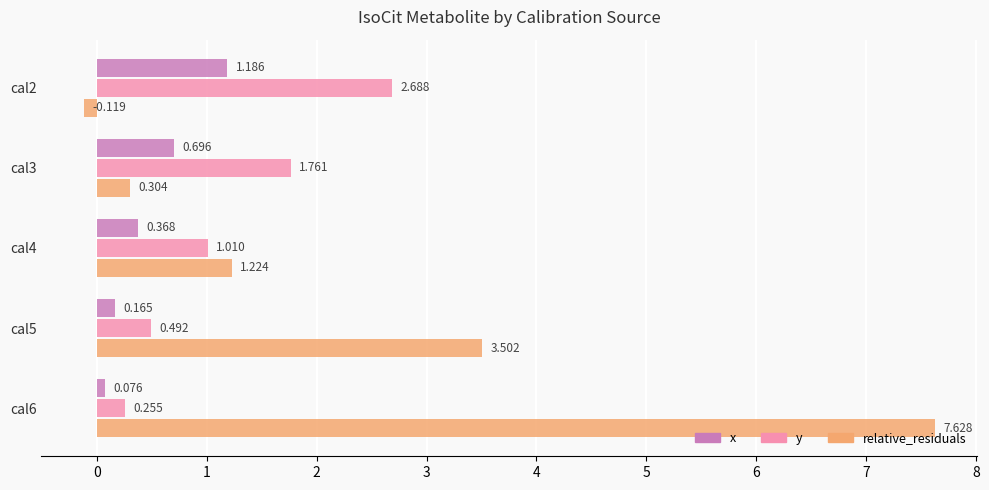

What is the maximum value shown in the chart?

7.6